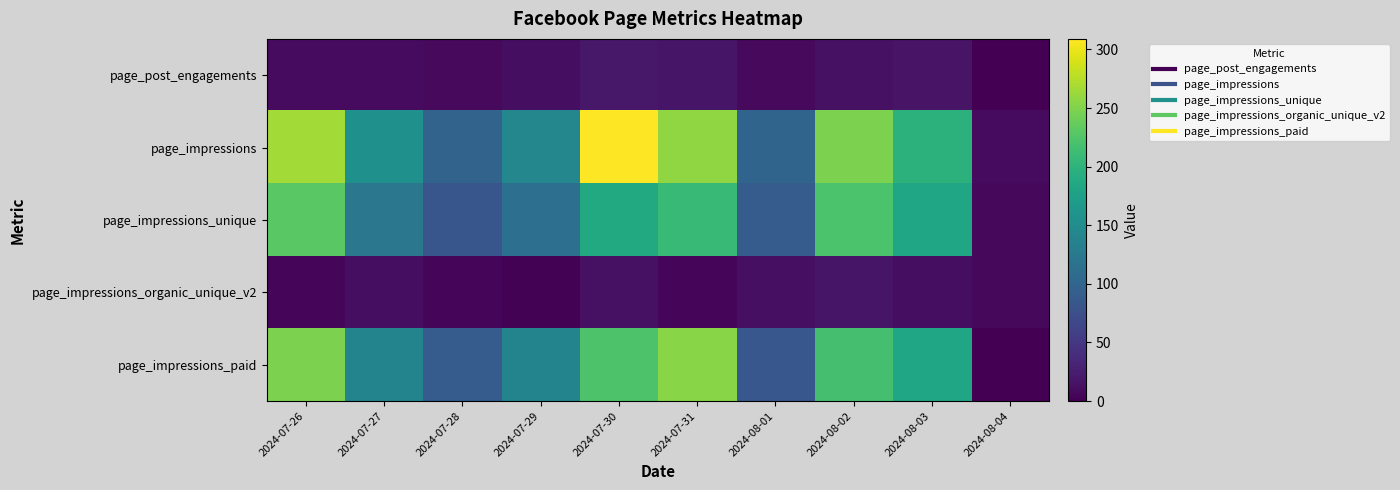

Reading right to left, what are all the values shown in this chart?

page_post_engagements: 2024-08-04=0	2024-08-03=16	2024-08-02=14	2024-08-01=8	2024-07-31=18	2024-07-30=20	2024-07-29=12	2024-07-28=8	2024-07-27=9	2024-07-26=9
page_impressions: 2024-08-04=9	2024-08-03=199	2024-08-02=248	2024-08-01=100	2024-07-31=258	2024-07-30=309	2024-07-29=143	2024-07-28=98	2024-07-27=155	2024-07-26=266
page_impressions_unique: 2024-08-04=7	2024-08-03=183	2024-08-02=222	2024-08-01=90	2024-07-31=209	2024-07-30=188	2024-07-29=113	2024-07-28=83	2024-07-27=123	2024-07-26=230
page_impressions_organic_unique_v2: 2024-08-04=7	2024-08-03=11	2024-08-02=17	2024-08-01=13	2024-07-31=4	2024-07-30=14	2024-07-29=2	2024-07-28=6	2024-07-27=11	2024-07-26=5
page_impressions_paid: 2024-08-04=0	2024-08-03=182	2024-08-02=218	2024-08-01=84	2024-07-31=254	2024-07-30=223	2024-07-29=140	2024-07-28=90	2024-07-27=139	2024-07-26=248